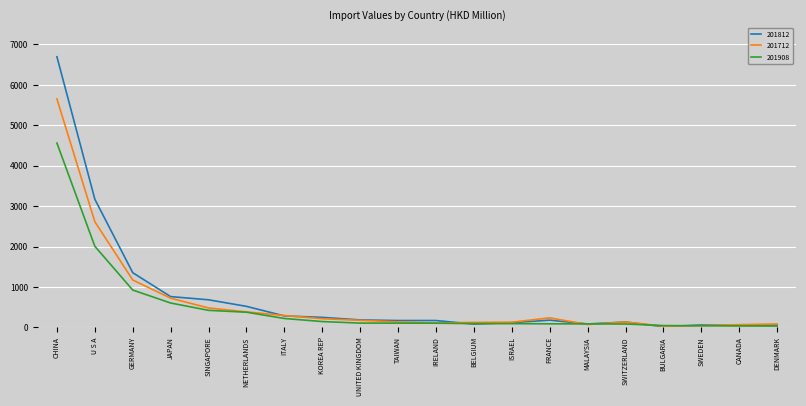

Between ITALY and TAIWAN, which series saw the biggest shift?

201712